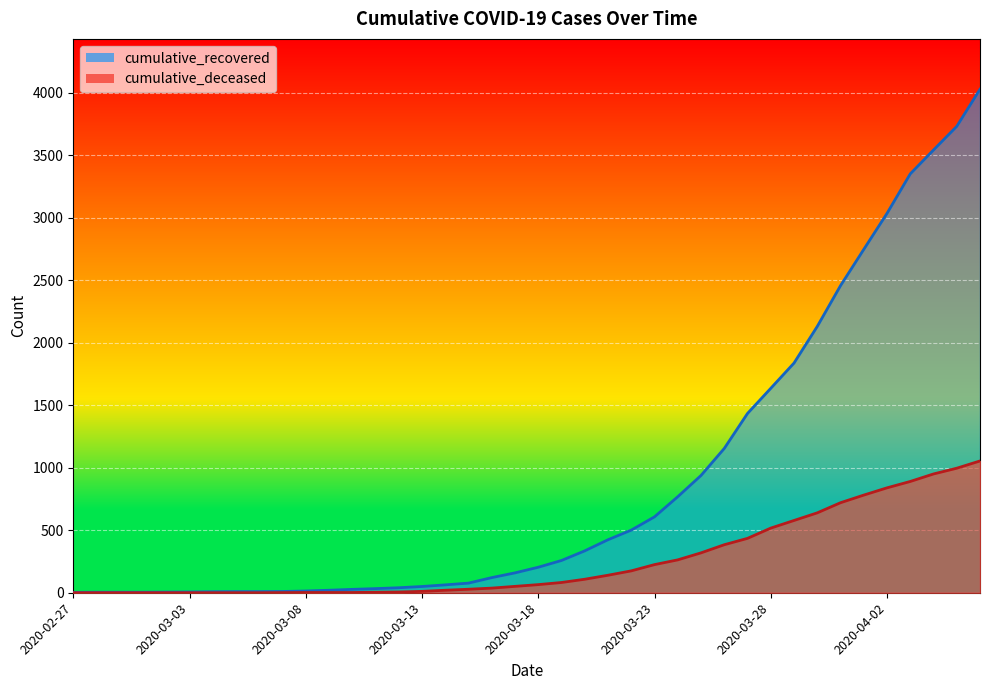

Which category has the highest value across all series?

2020-04-06